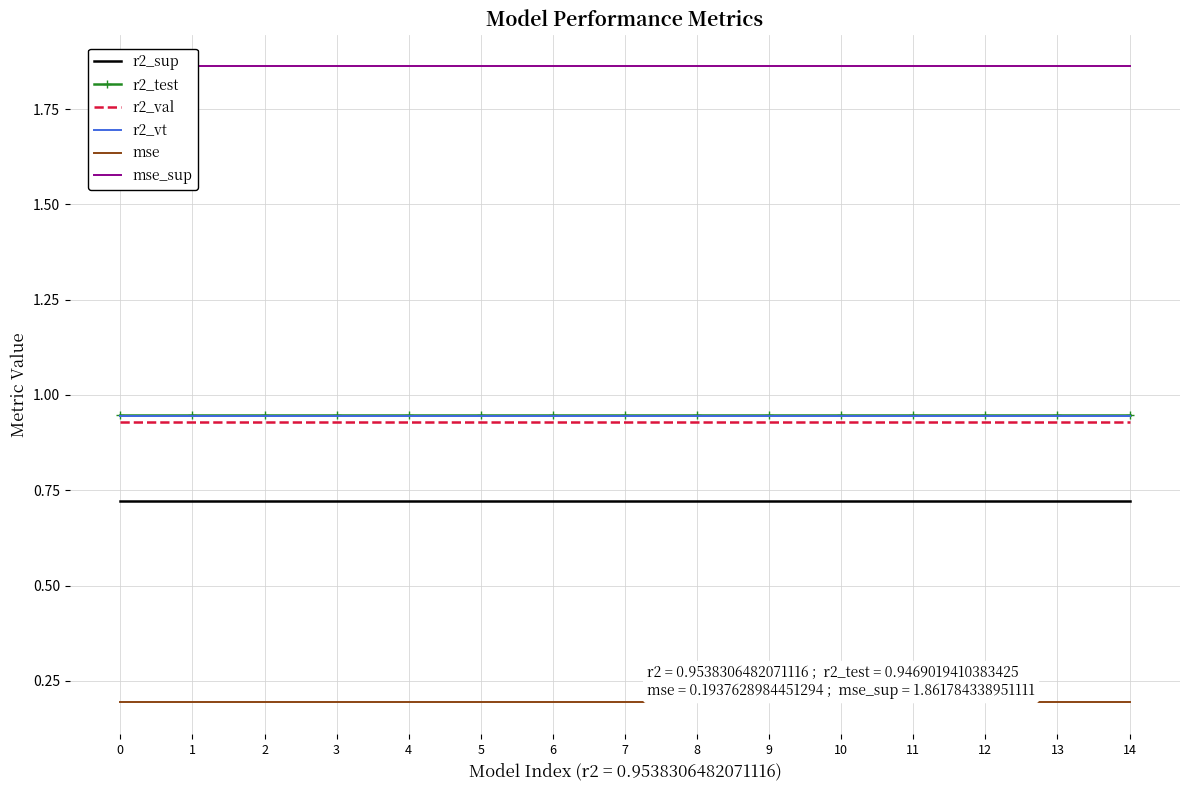

True or false: r2_sup and r2_test cross at least once.

False